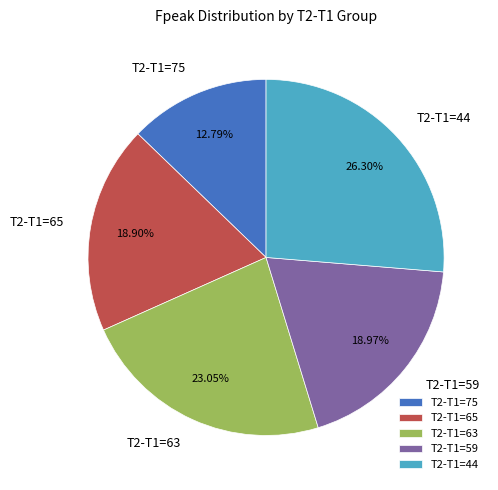

Does T2-T1=65 represent more than half of the total?

No